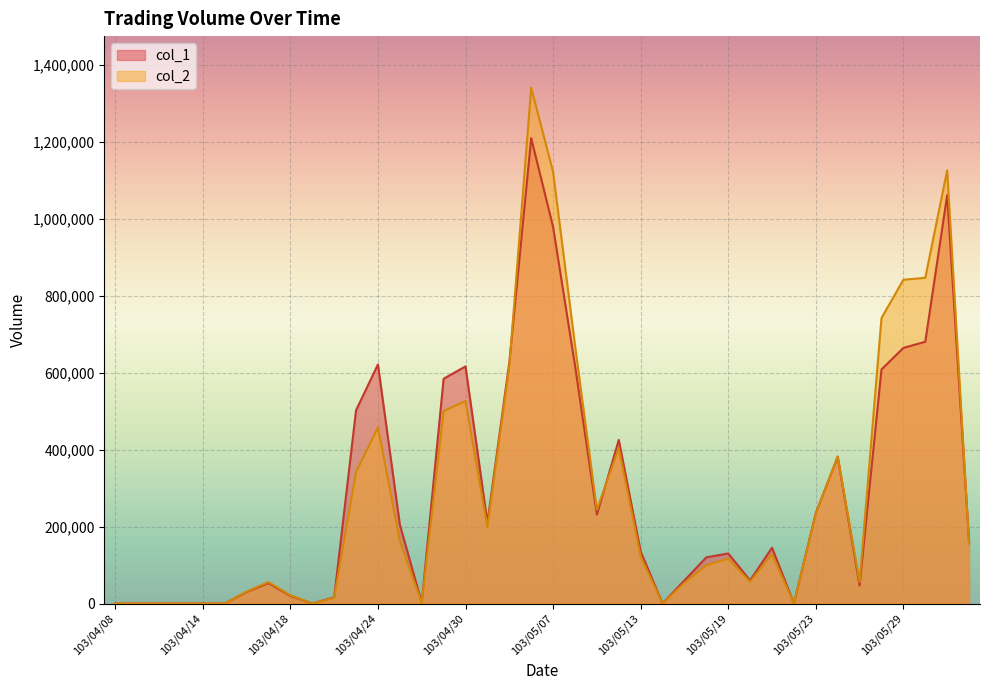

List the labels in order of col_2 value, smallest first.

103/04/08, 103/04/09, 103/04/10, 103/04/11, 103/04/14, 103/04/15, 103/04/21, 103/05/14, 103/05/22, 103/04/28, 103/04/22, 103/04/18, 103/04/16, 103/05/15, 103/04/17, 103/05/27, 103/05/20, 103/05/16, 103/05/19, 103/05/13, 103/05/21, 103/06/04, 103/04/25, 103/05/02, 103/05/23, 103/05/09, 103/04/23, 103/05/26, 103/05/12, 103/04/24, 103/04/29, 103/04/30, 103/05/05, 103/05/08, 103/05/28, 103/05/29, 103/05/30, 103/05/07, 103/06/03, 103/05/06